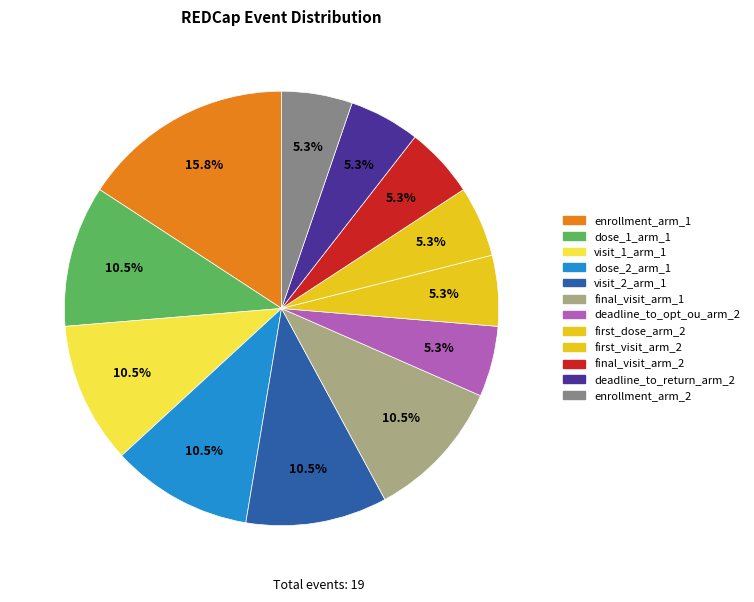

Count the number of slices in the pie.

12